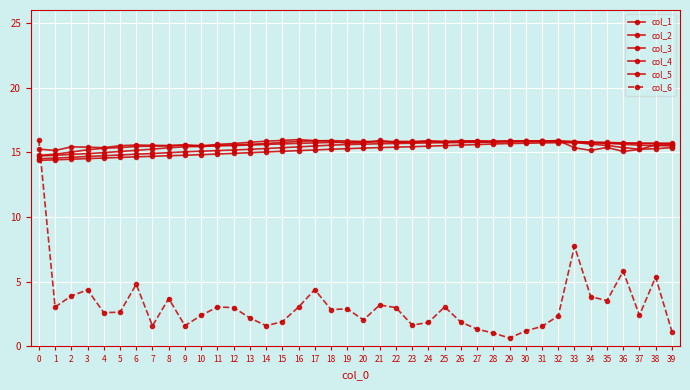

Does the chart display data point markers on the line(s)?

Yes